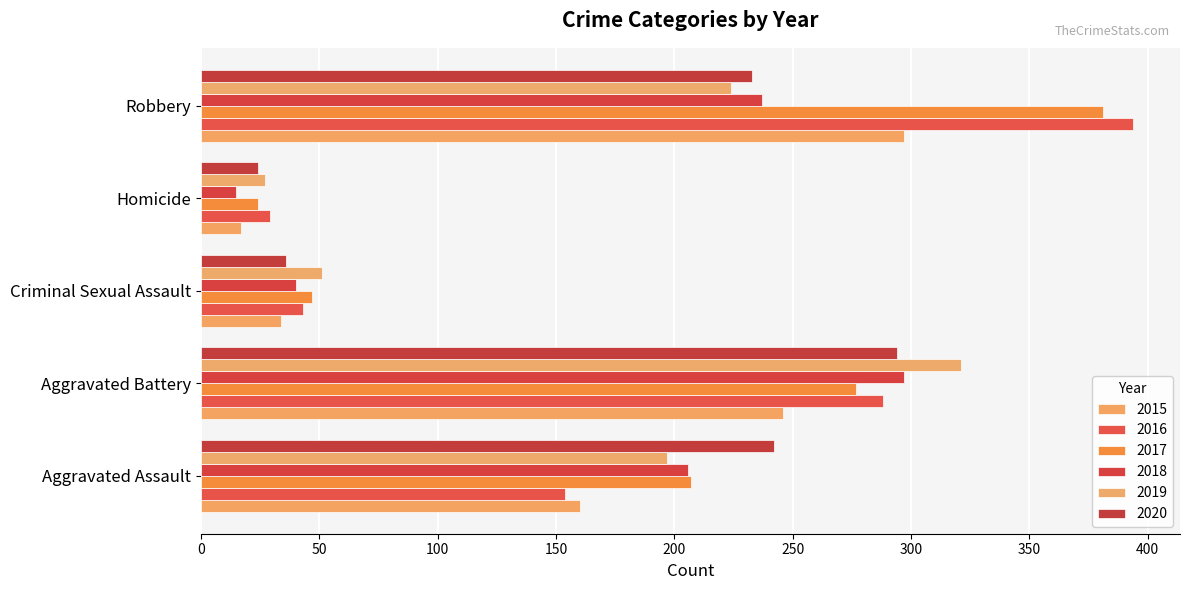

How many categories are shown in the chart?

5